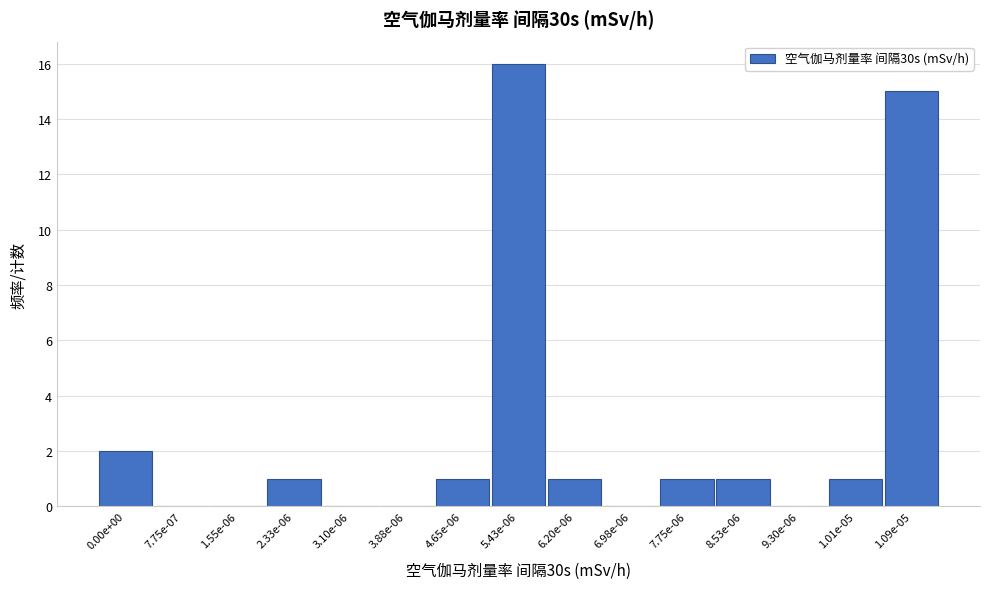

Reading left to right, extract all data points from this chart.

0.00e+00=2	7.75e-07=0	1.55e-06=0	2.33e-06=1	3.10e-06=0	3.88e-06=0	4.65e-06=1	5.43e-06=16	6.20e-06=1	6.98e-06=0	7.75e-06=1	8.53e-06=1	9.30e-06=0	1.01e-05=1	1.09e-05=15